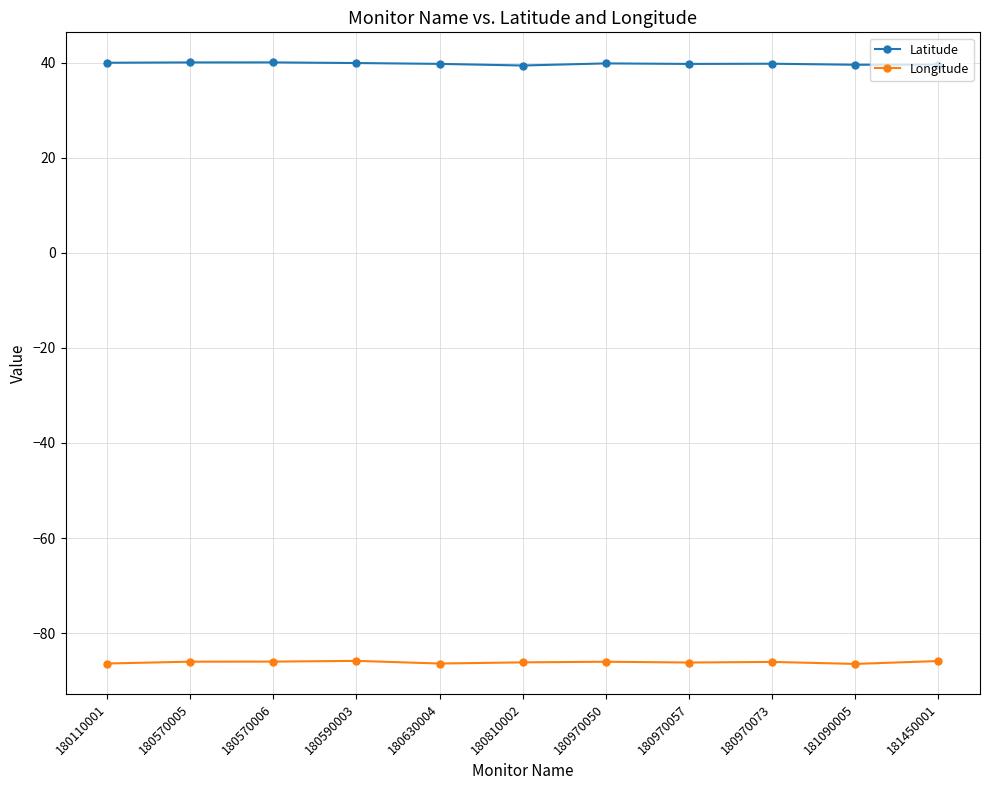

What is the highest value of the Longitude series?

-85.8